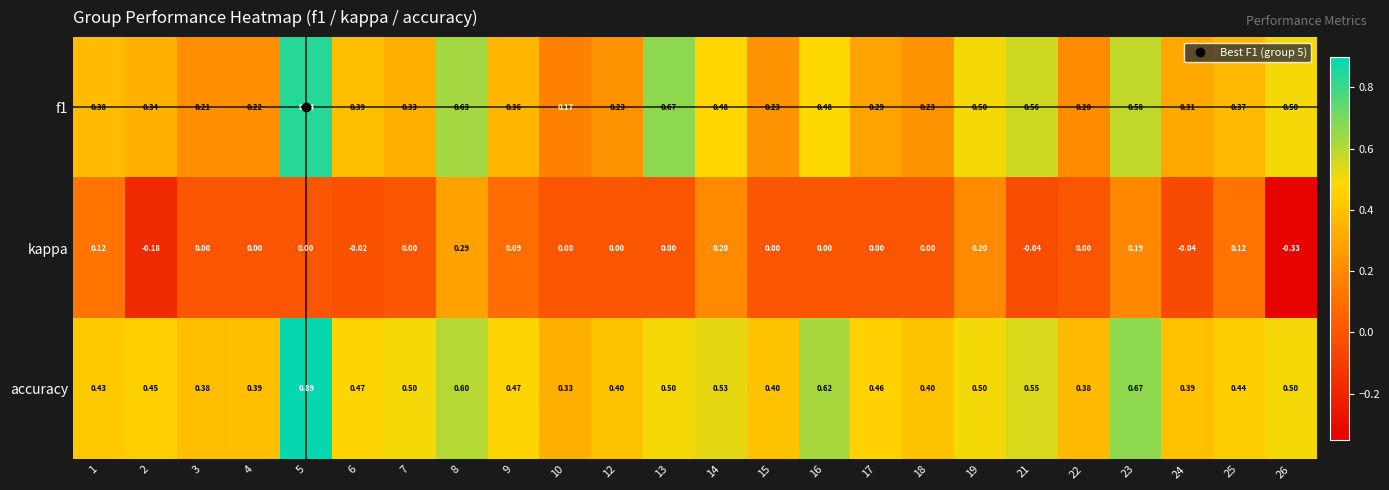

At which category is the sum across all series the highest?

5